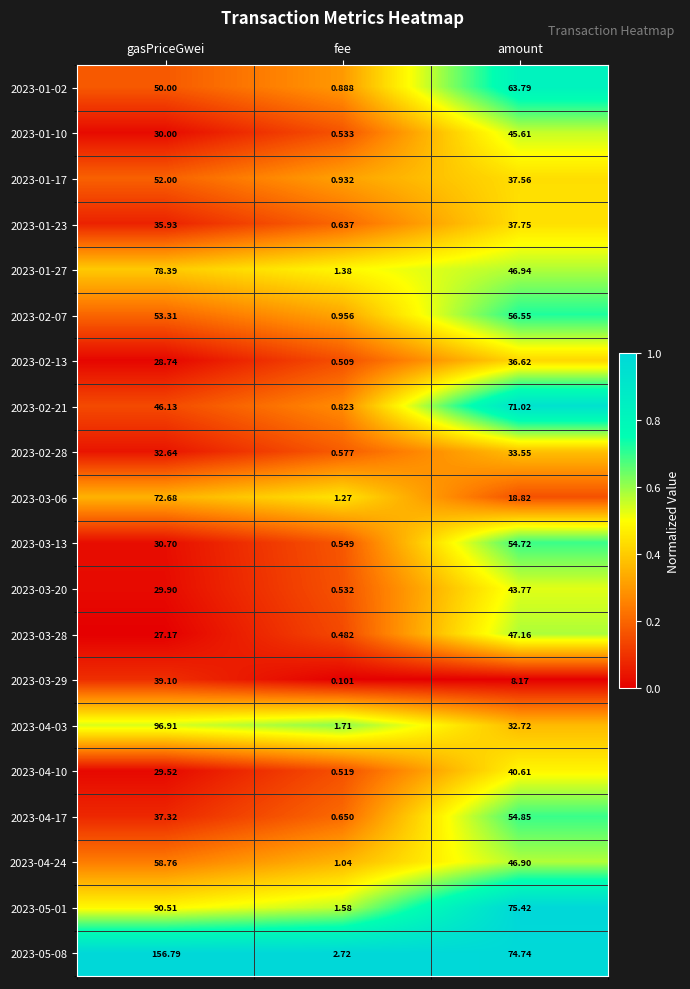

At which category is the sum across all series the highest?

gasPriceGwei